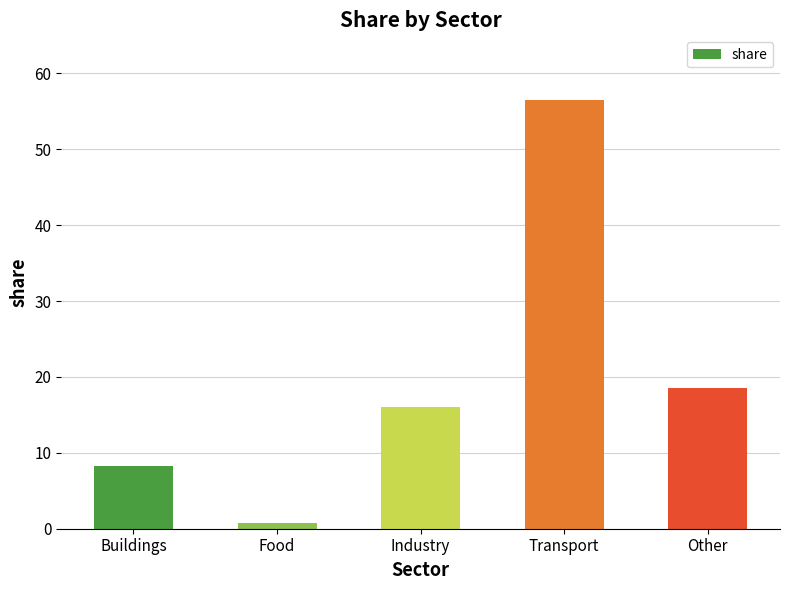

The value at Transport is 21.0. True or false?

False